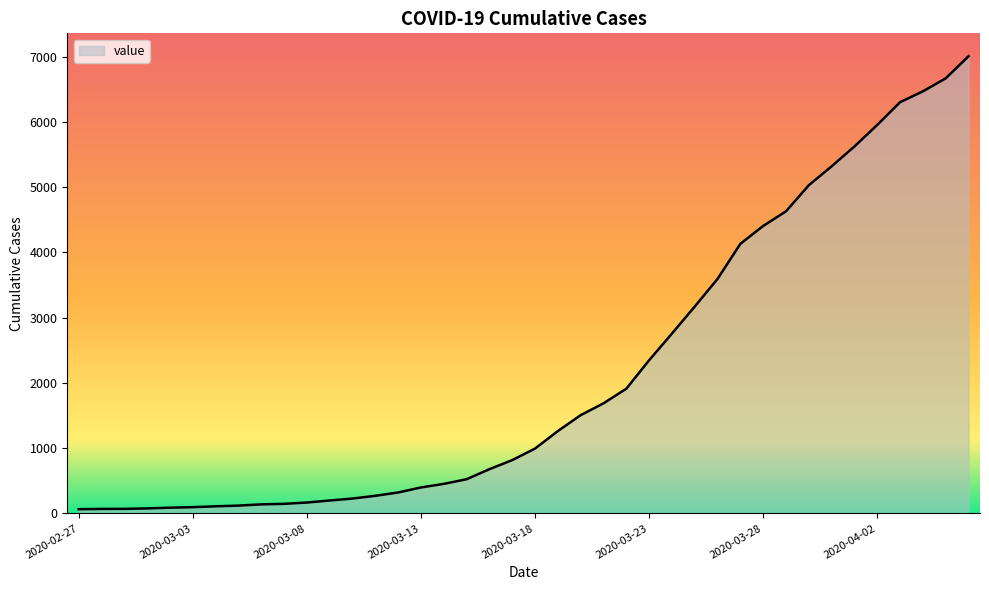

What is the maximum value shown in the chart?

7005